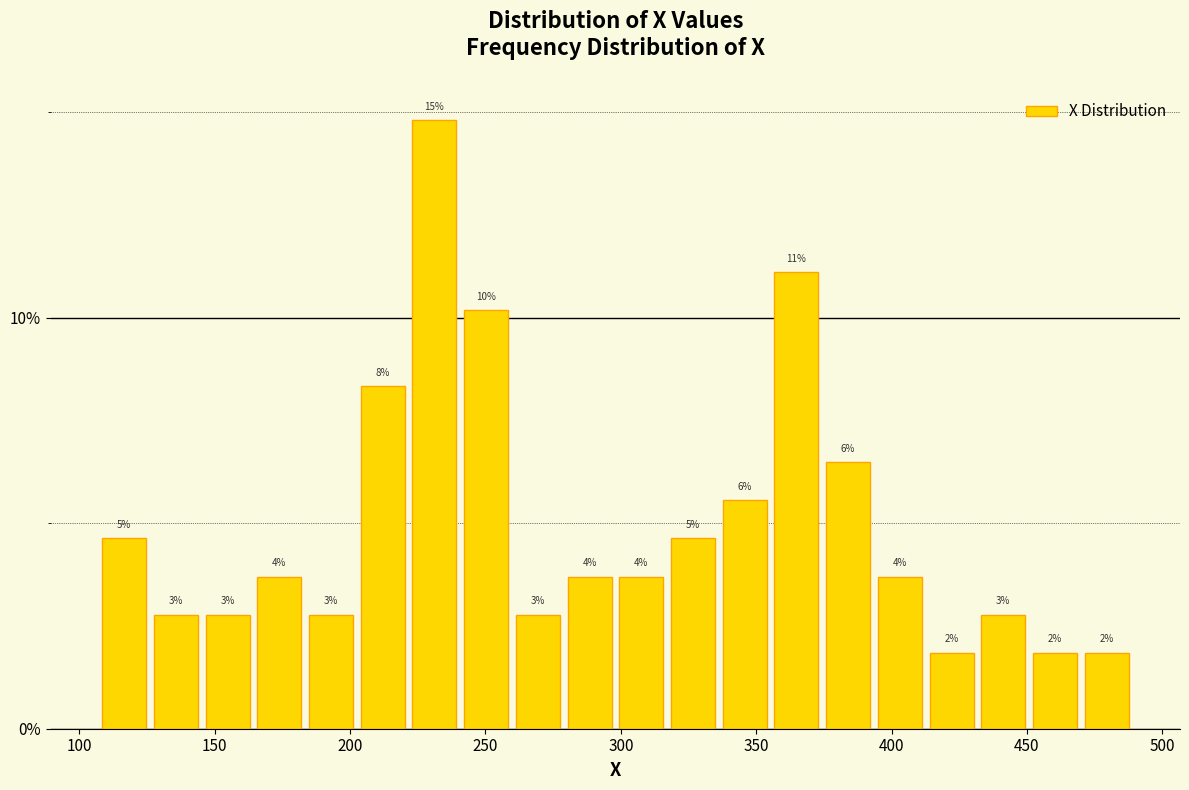

Around what value on the x-axis is the tallest bar? Give the approximate position of its centre, as read against the axis.

230